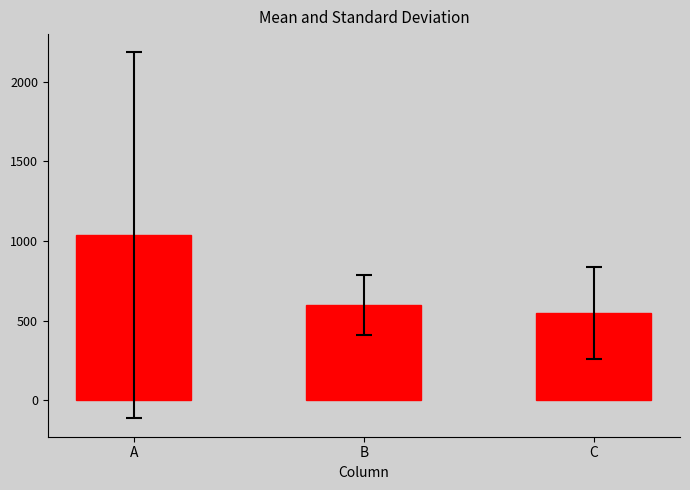

Rank the categories by value from lowest to highest.

C, B, A